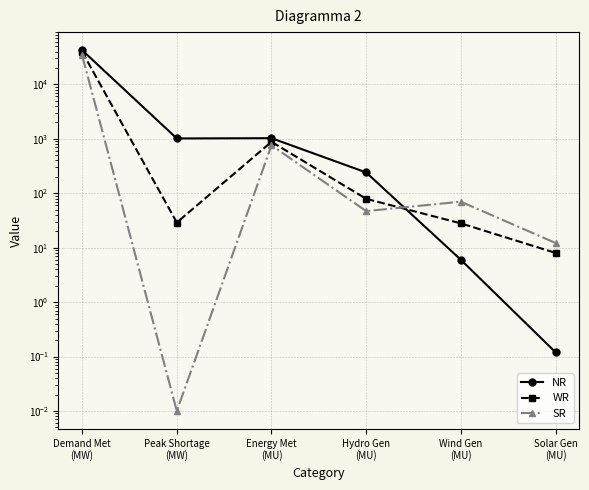

True or false: SR and WR intersect in this chart.

True